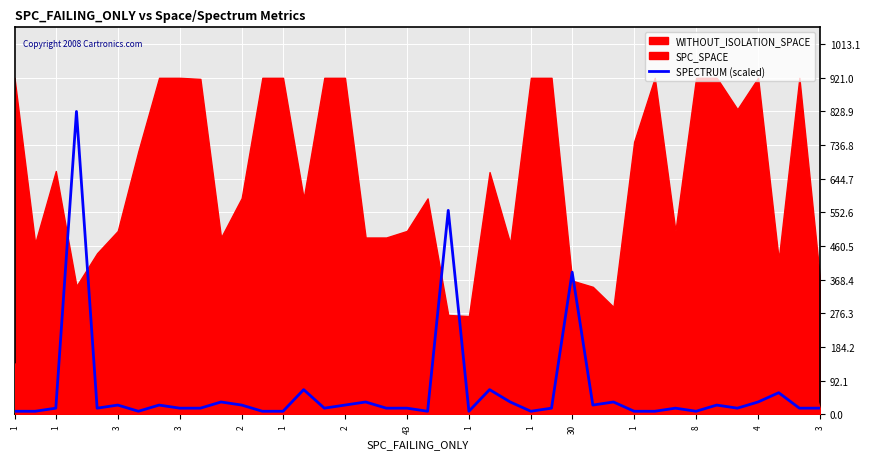

Rank the categories by value from lowest to highest.

1, 1, 2, 8, 4, 20, 22, 25, 30, 31, 33, 3, 2, 1, 1, 15, 18, 19, 26, 32, 35, 38, 39, 1, 43, 1, 16, 28, 34, 30, 17, 24, 29, 36, 37, 3, 23, 27, 21, 3